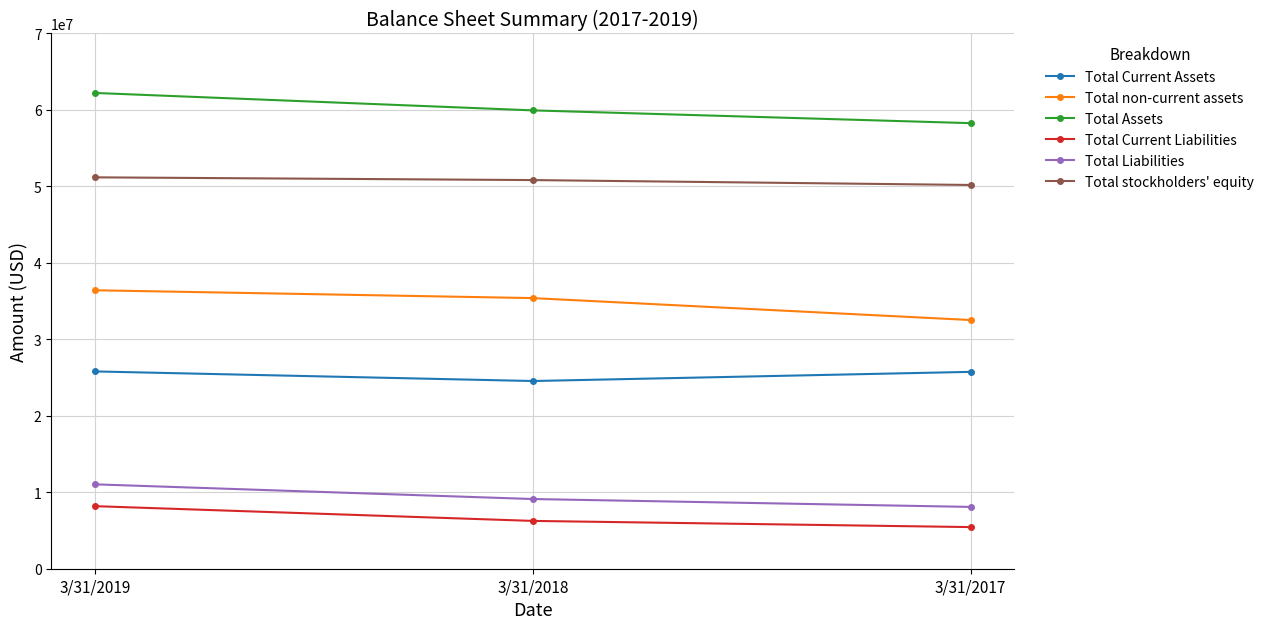

How many data points in Total Assets are less than 59945000?

1